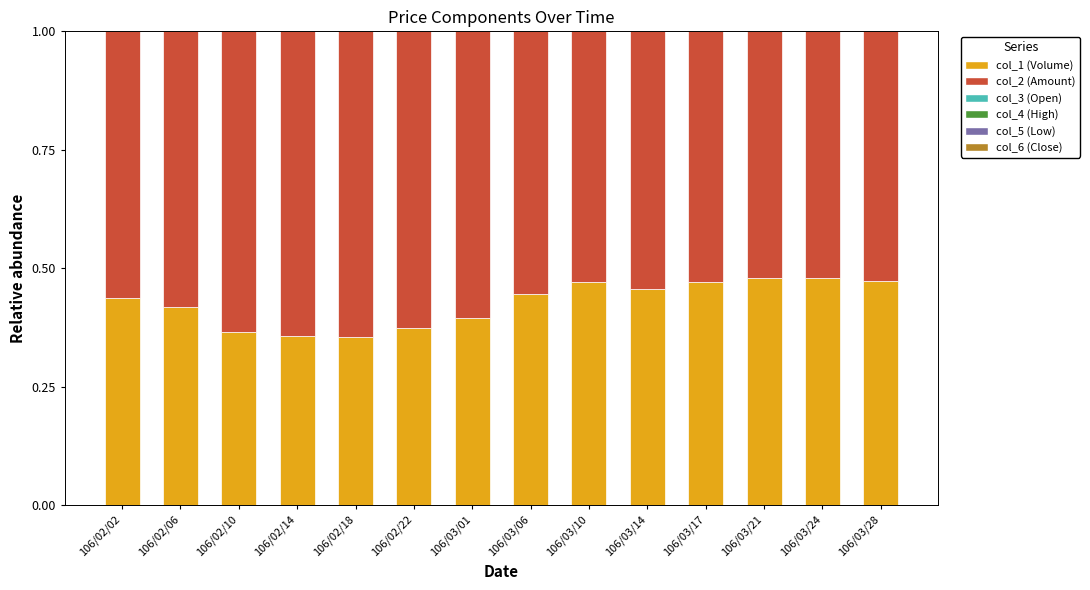

Is it true that col_1 (Volume) equals 0.4 at 106/03/06?

True